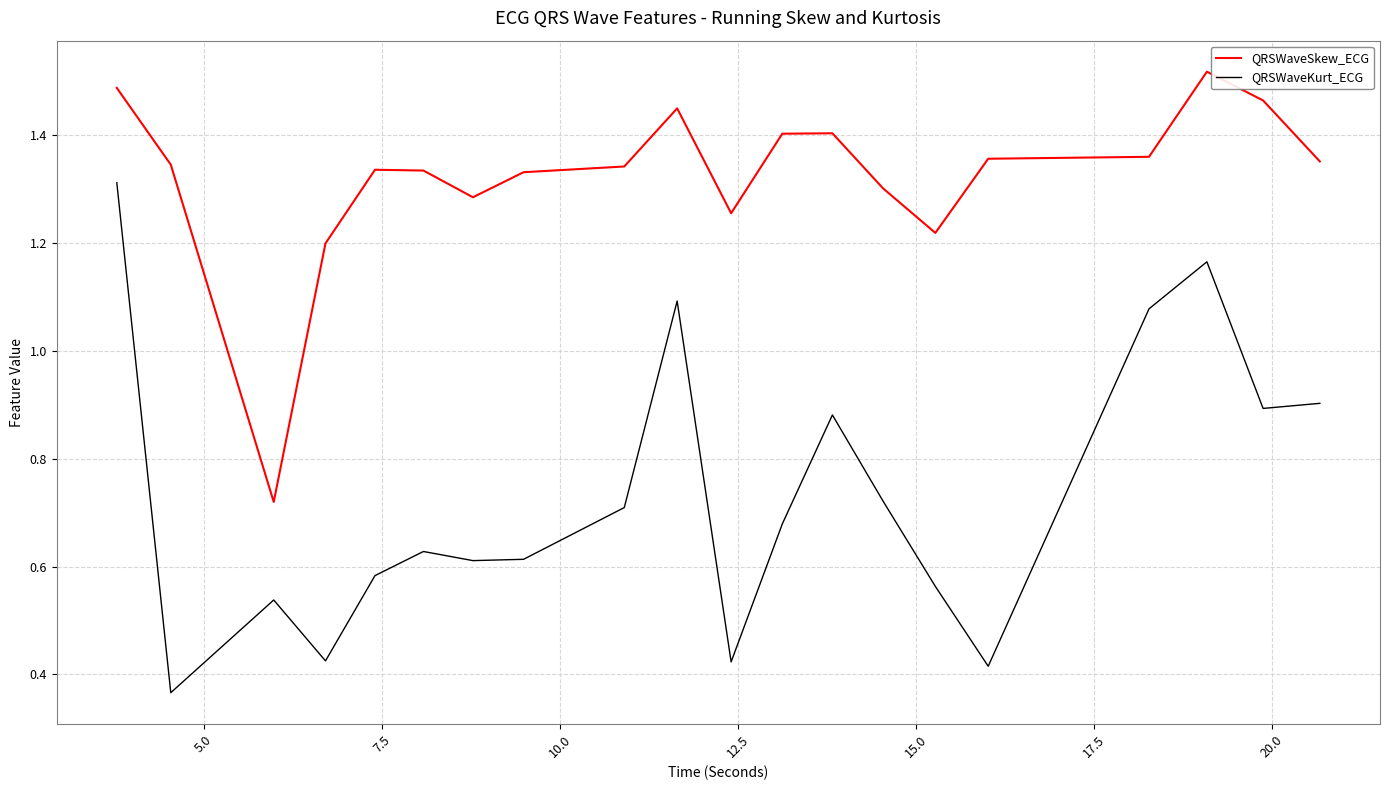

True or false: QRSWaveSkew_ECG and QRSWaveKurt_ECG cross at least once.

False